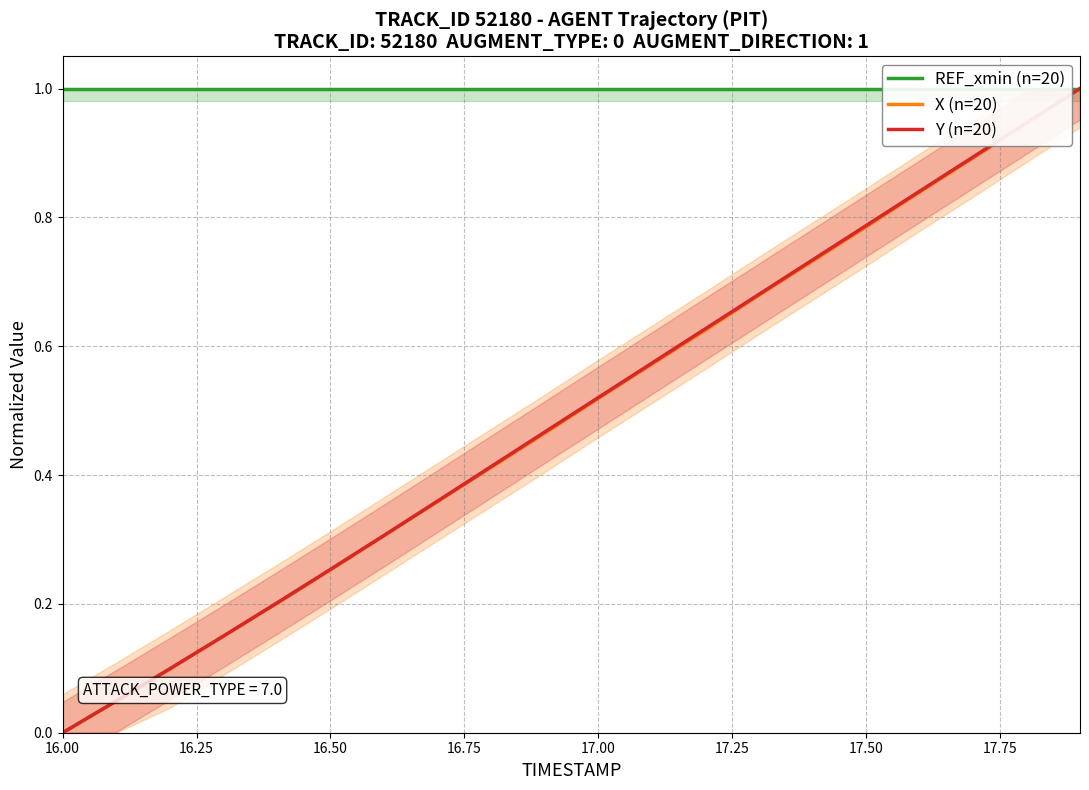

What is the maximum value for Y (n=20)?

1.0